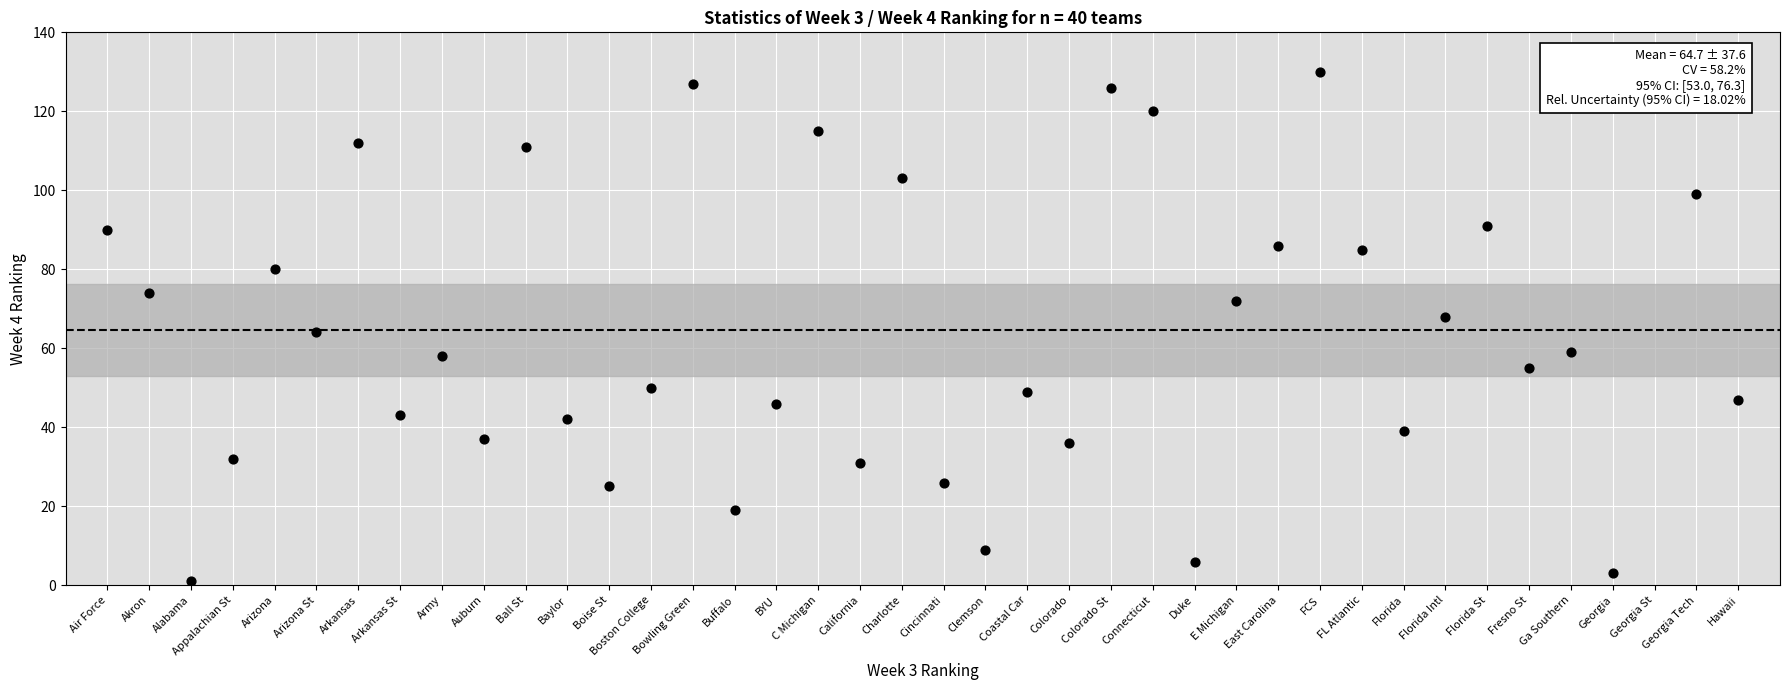

What is the range of Y values (max minus min)?

129